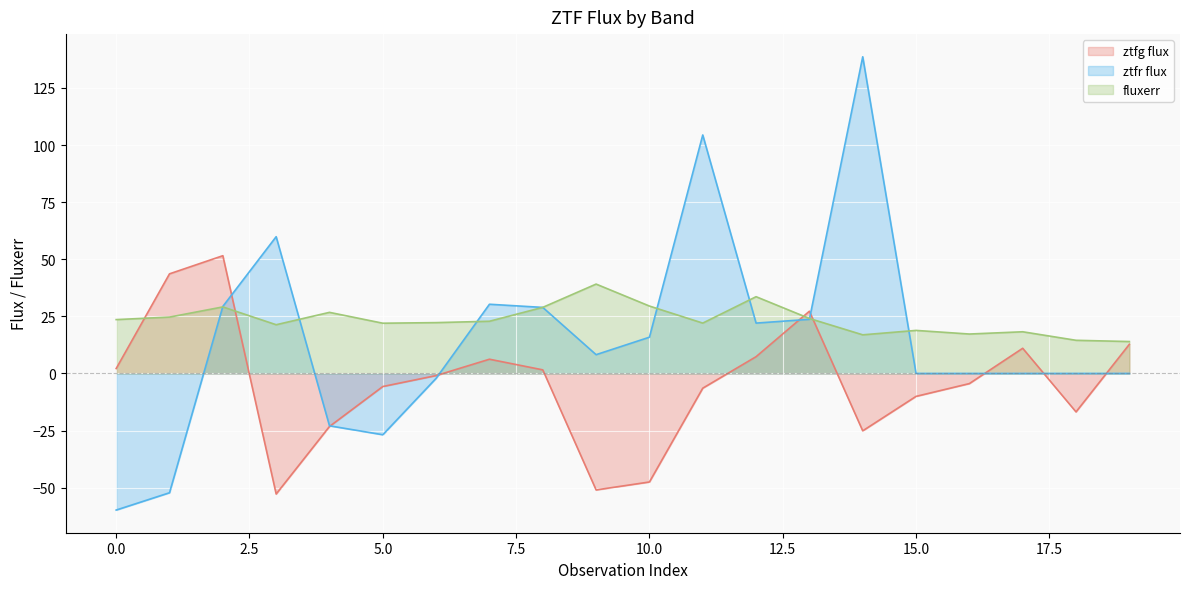

What is the difference between the maximum and minimum values in the ztfg flux series?

104.3